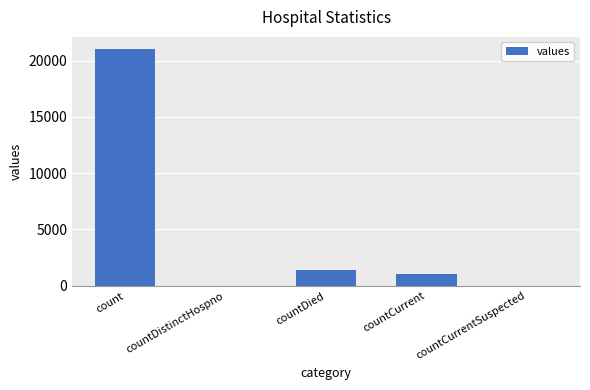

At which category does the chart reach its peak across all series?

count